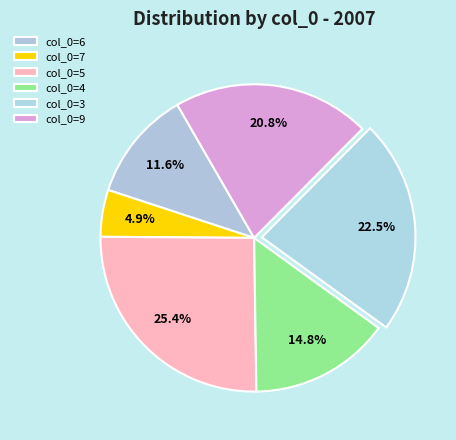

To the nearest percent, what is the difference between the largest and smallest slice percentages?

20%